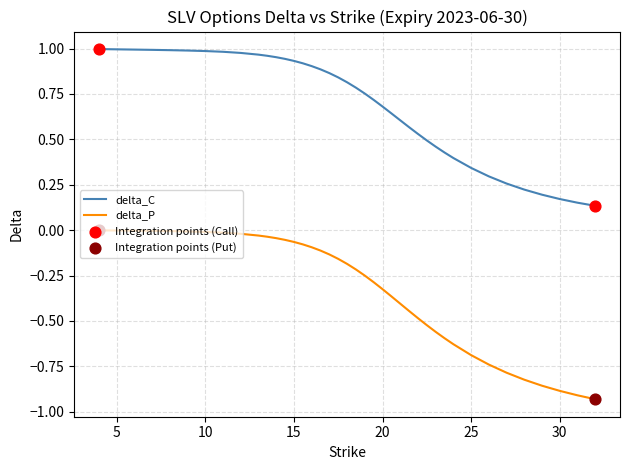

Which series has the largest total across all categories?

delta_C